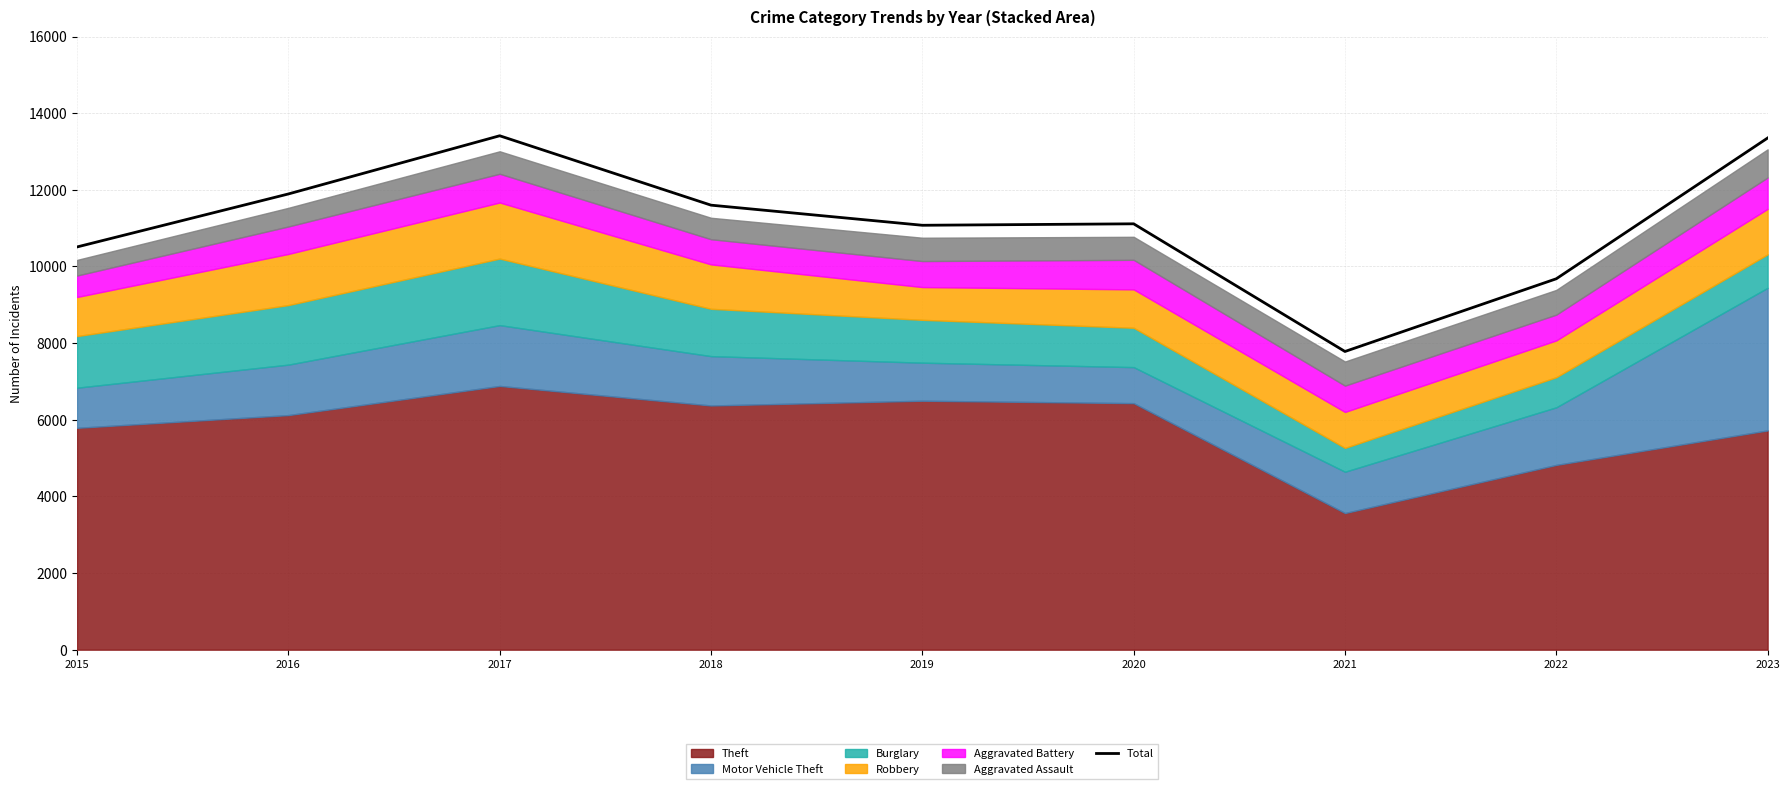

What is the ratio of the value at 2016 to the value at 2020?

1.1